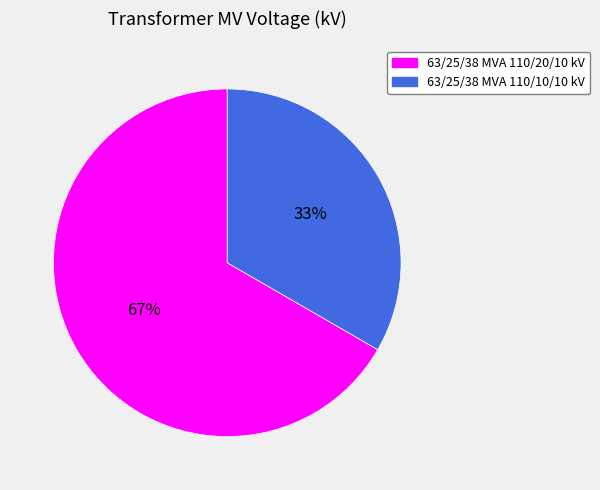

Approximately how many times larger is the value at 63/25/38 MVA 110/10/10 kV compared to 63/25/38 MVA 110/20/10 kV?

0.5